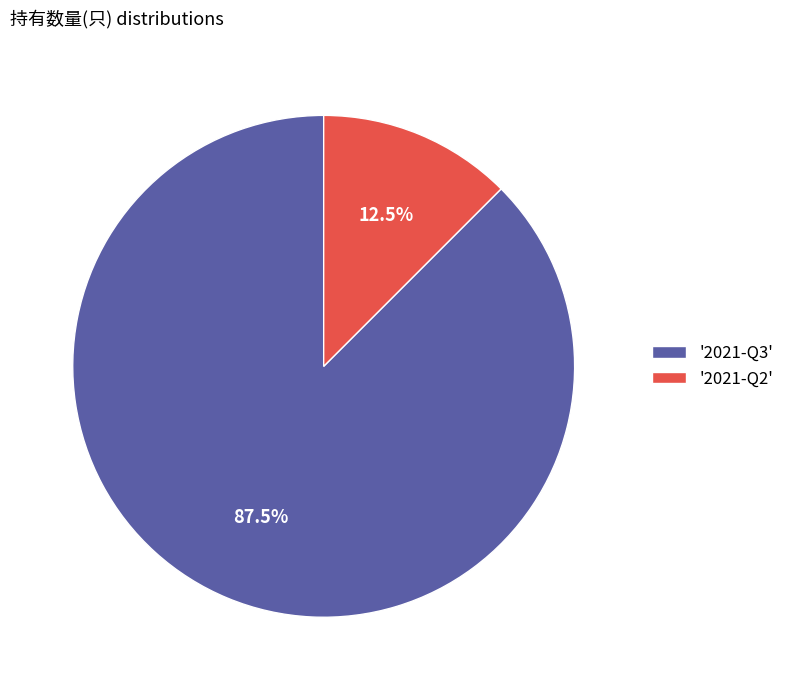

Between '2021-Q3' and '2021-Q2', which is larger?

'2021-Q3'